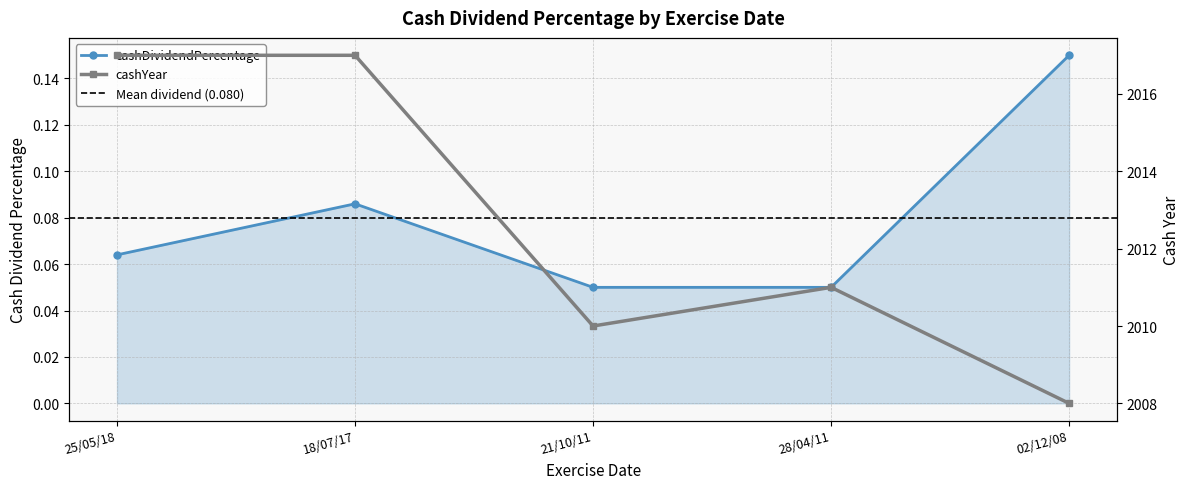

How many cashYear values are between 2010 and 2017?

4